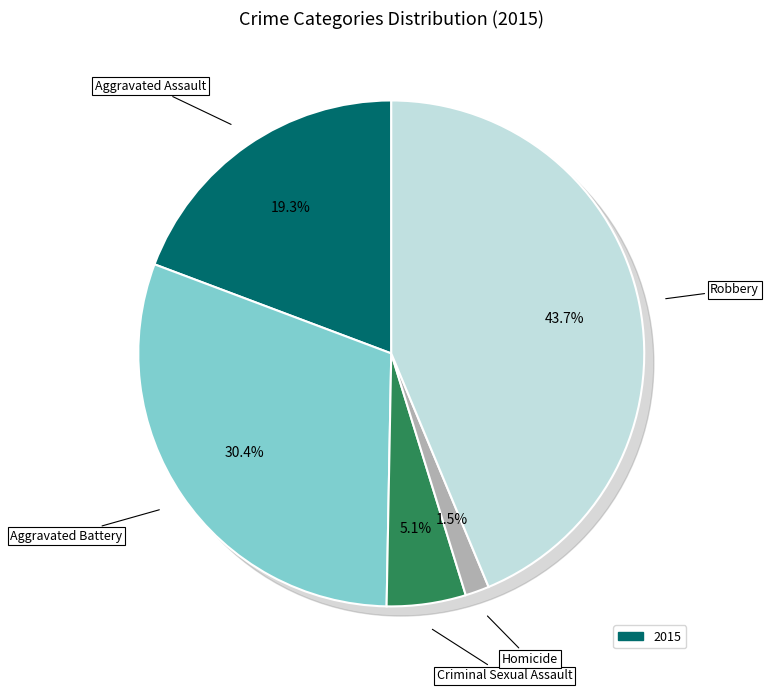

What percentage is the Aggravated Assault slice, to the nearest percent?

19%